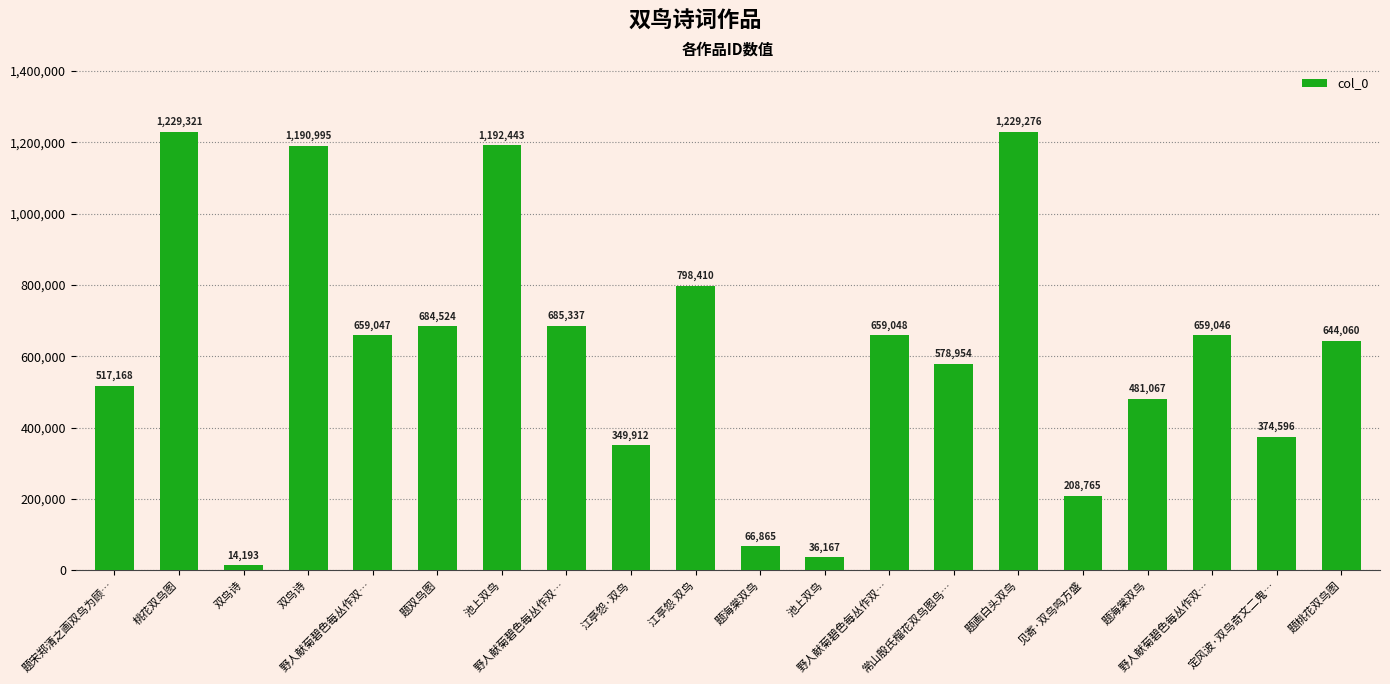

What is the difference between the second highest and second lowest values?

1193109